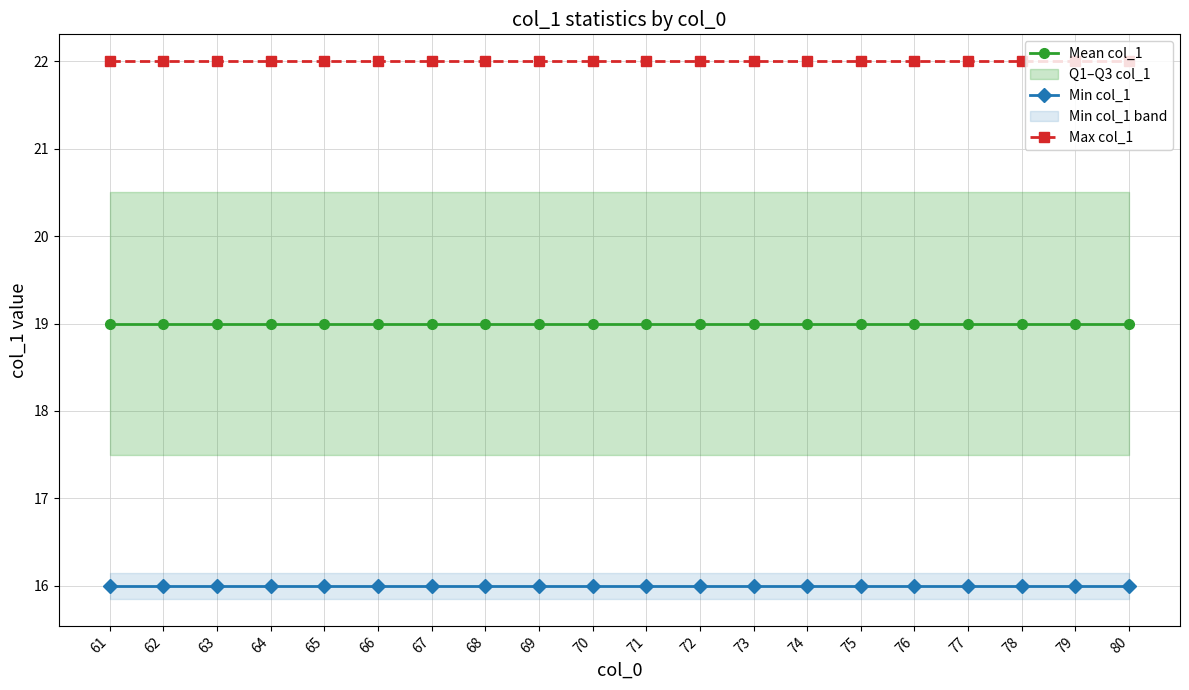

True or false: Min col_1 has more than 0 points higher than both neighbors.

False